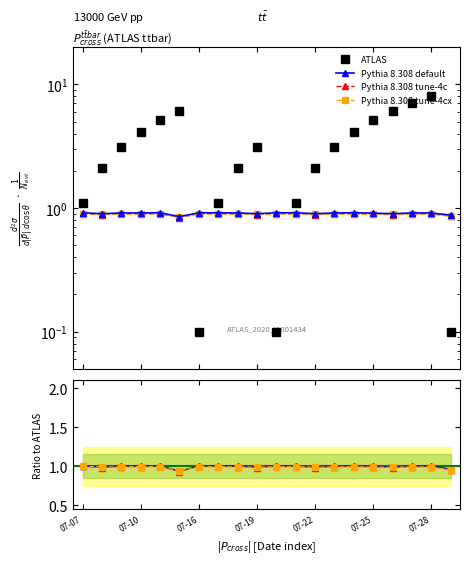

What position from the left is 19?

20